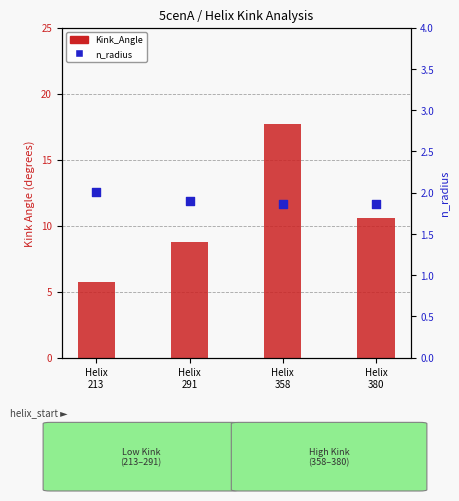

What are all the series names shown in the legend?

Kink_Angle, n_radius